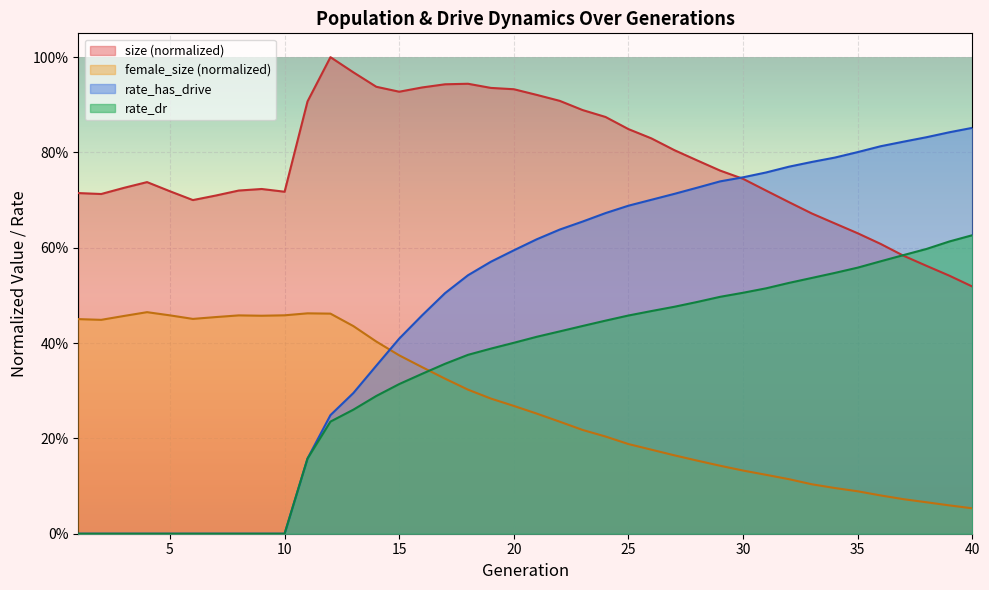

Which series has the largest total across all categories?

size (normalized)